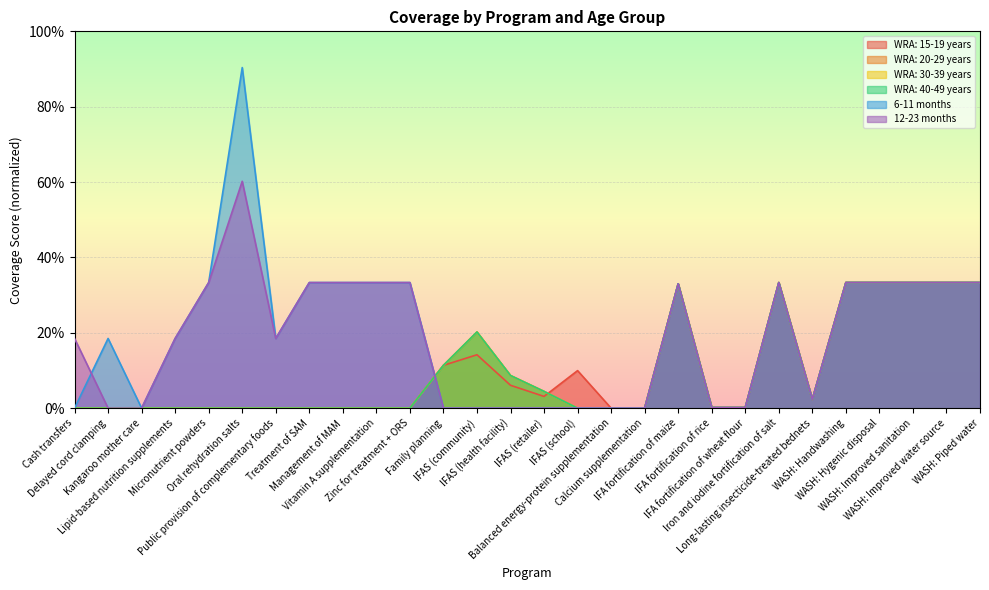

Is the value of WRA: 30-39 years at Oral rehydration salts greater than the value of WRA: 20-29 years at Oral rehydration salts?

No